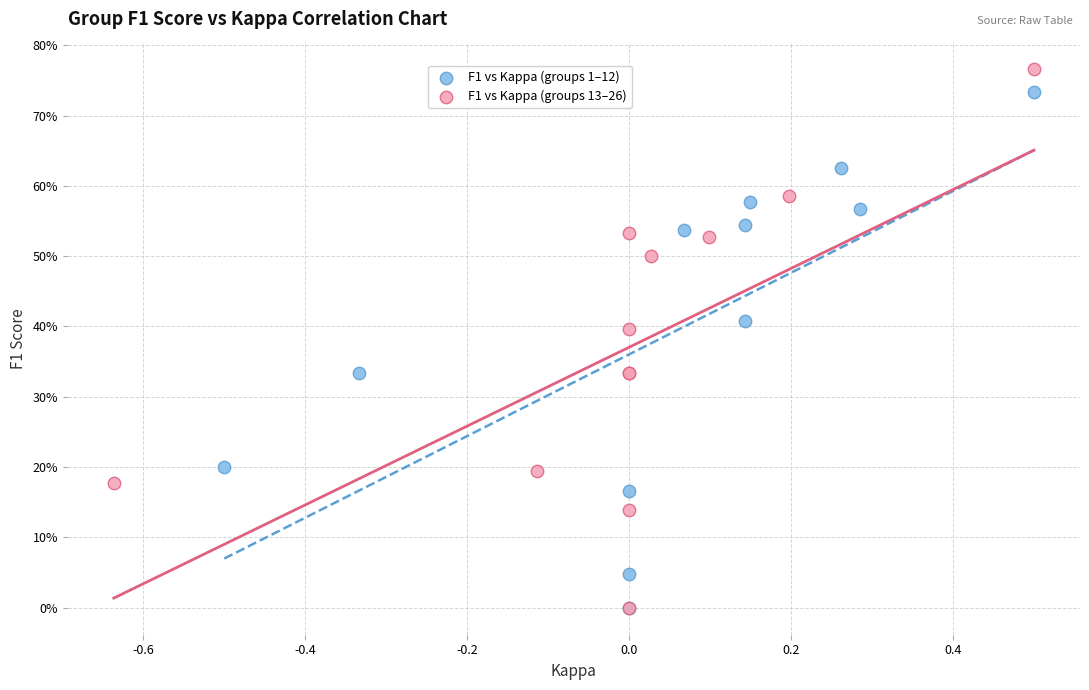

Which series has the largest Y range (max minus min)?

F1 vs Kappa (groups 13–26)